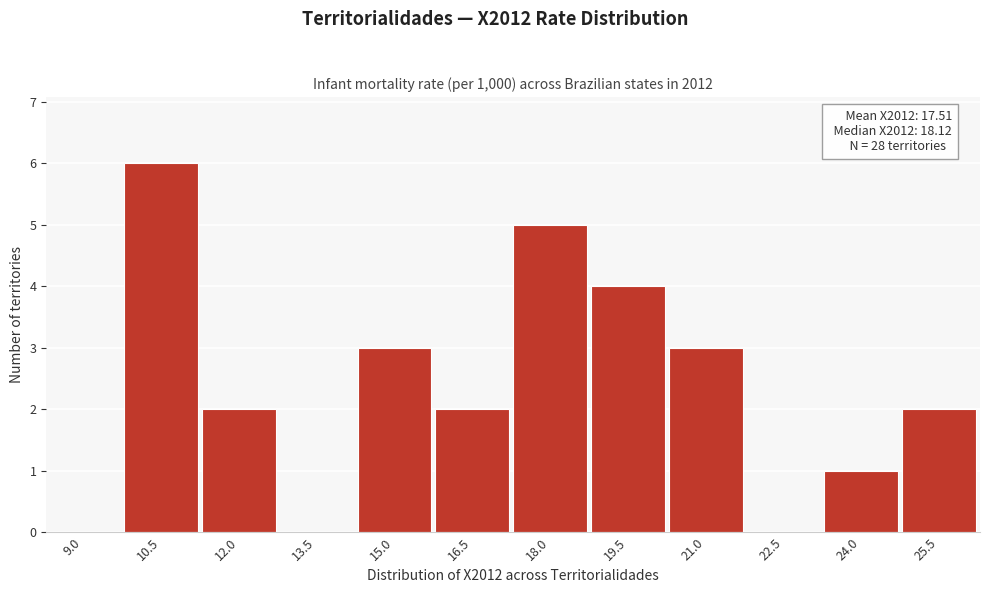

Reading left to right, extract all data points from this chart.

9.0=0	10.5=6	12.0=2	13.5=0	15.0=3	16.5=2	18.0=5	19.5=4	21.0=3	22.5=0	24.0=1	25.5=2